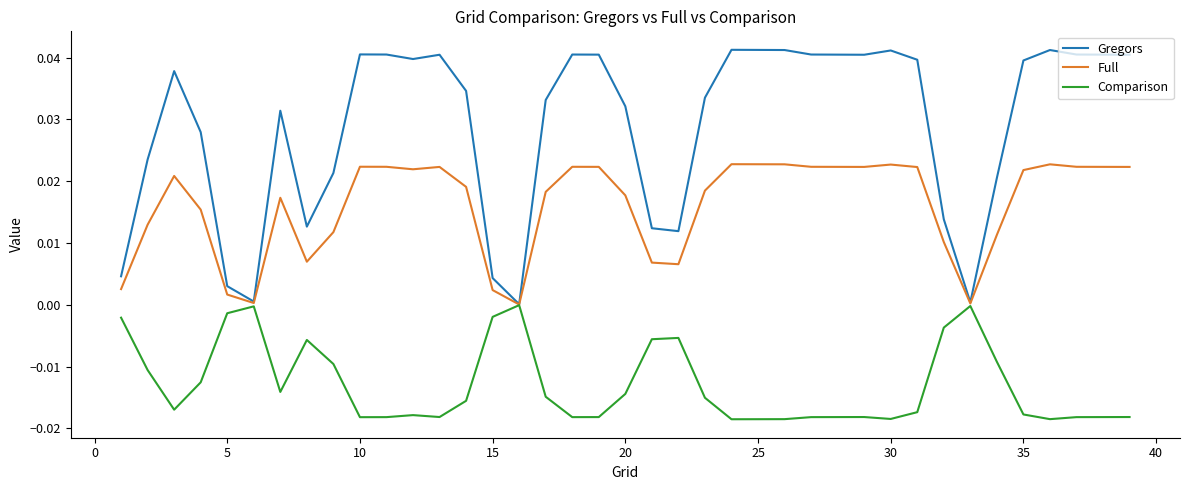

Which series has the largest total across all categories?

Gregors